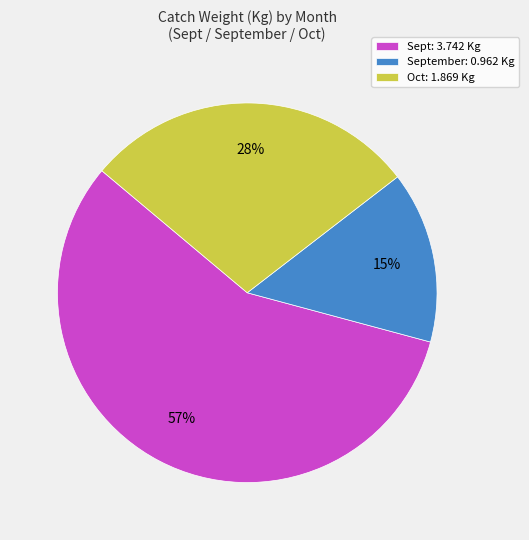

Rank the categories by value from lowest to highest.

September: 0.962 Kg, Oct: 1.869 Kg, Sept: 3.742 Kg